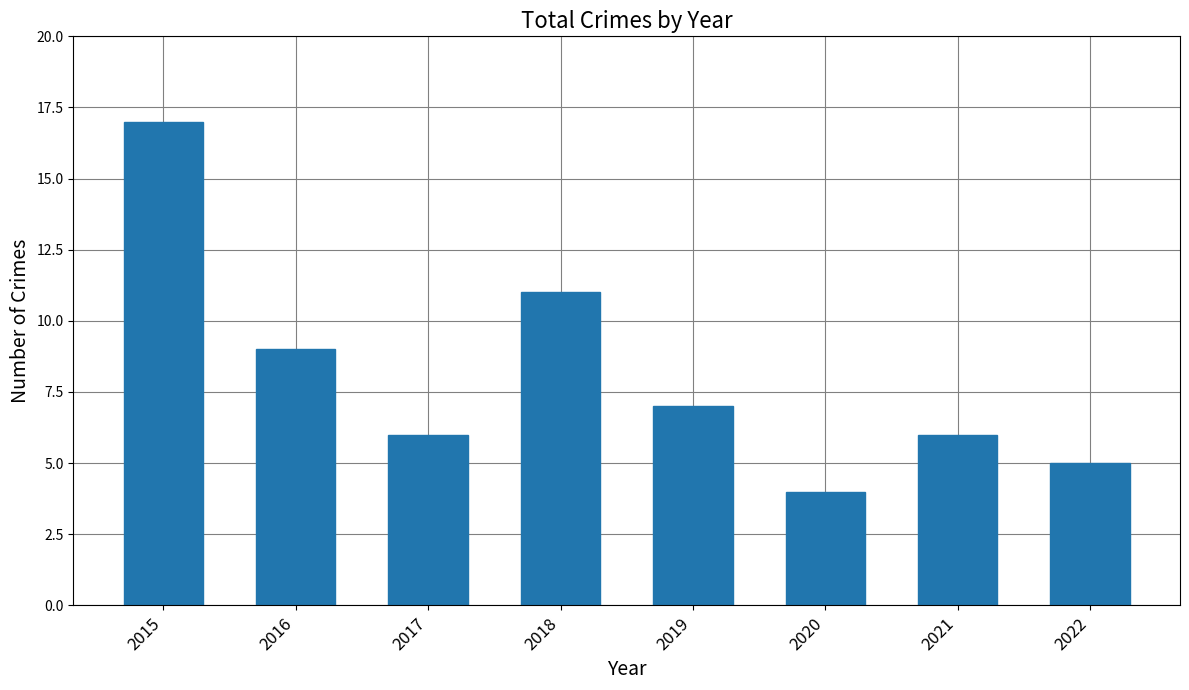

At which category does the chart reach its peak across all series?

2015